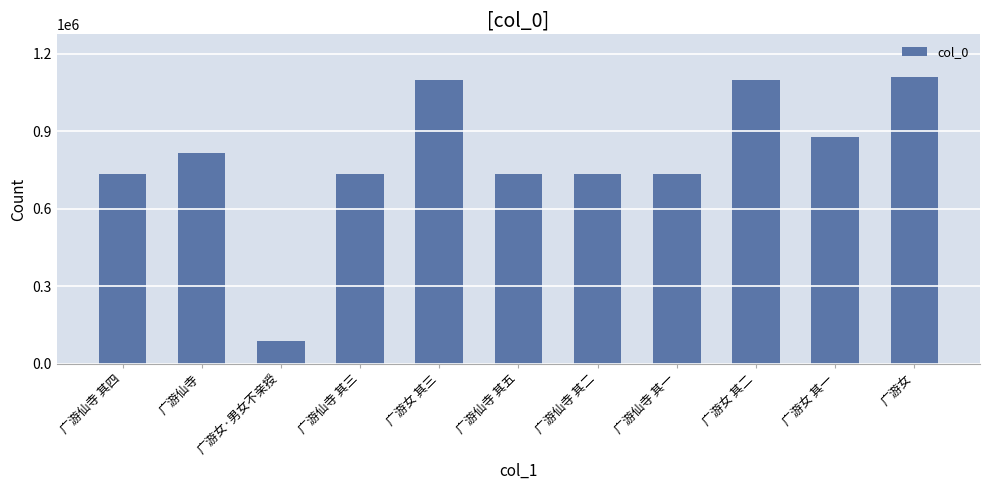

Between 广游女 其二 and 广游女·男女不亲授, which is larger?

广游女 其二